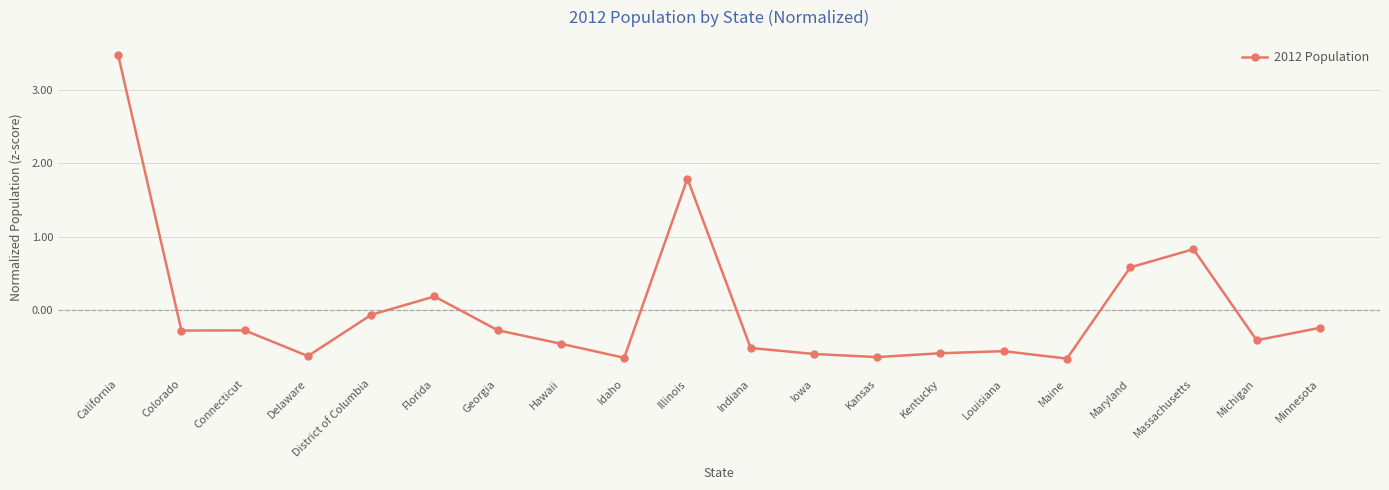

Is it true that the value at Delaware is -0.6?

True